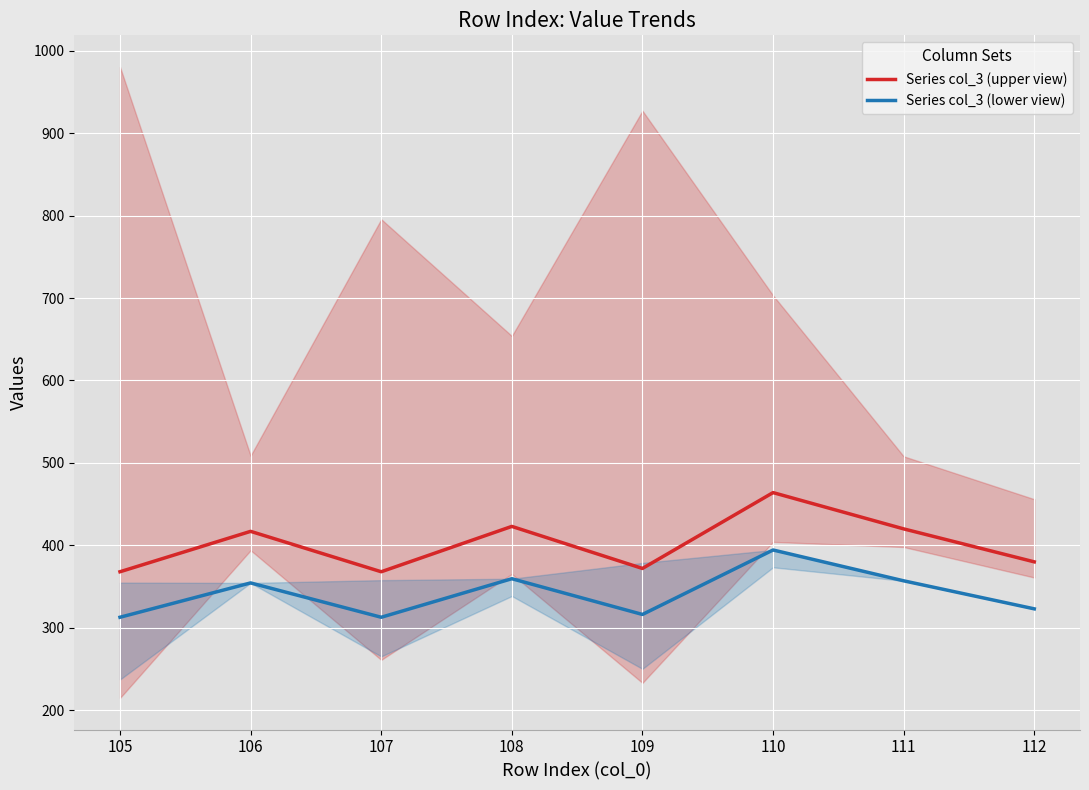

List the series in order of their overall mean, lowest first.

Series col_3 (lower view), Series col_3 (upper view)